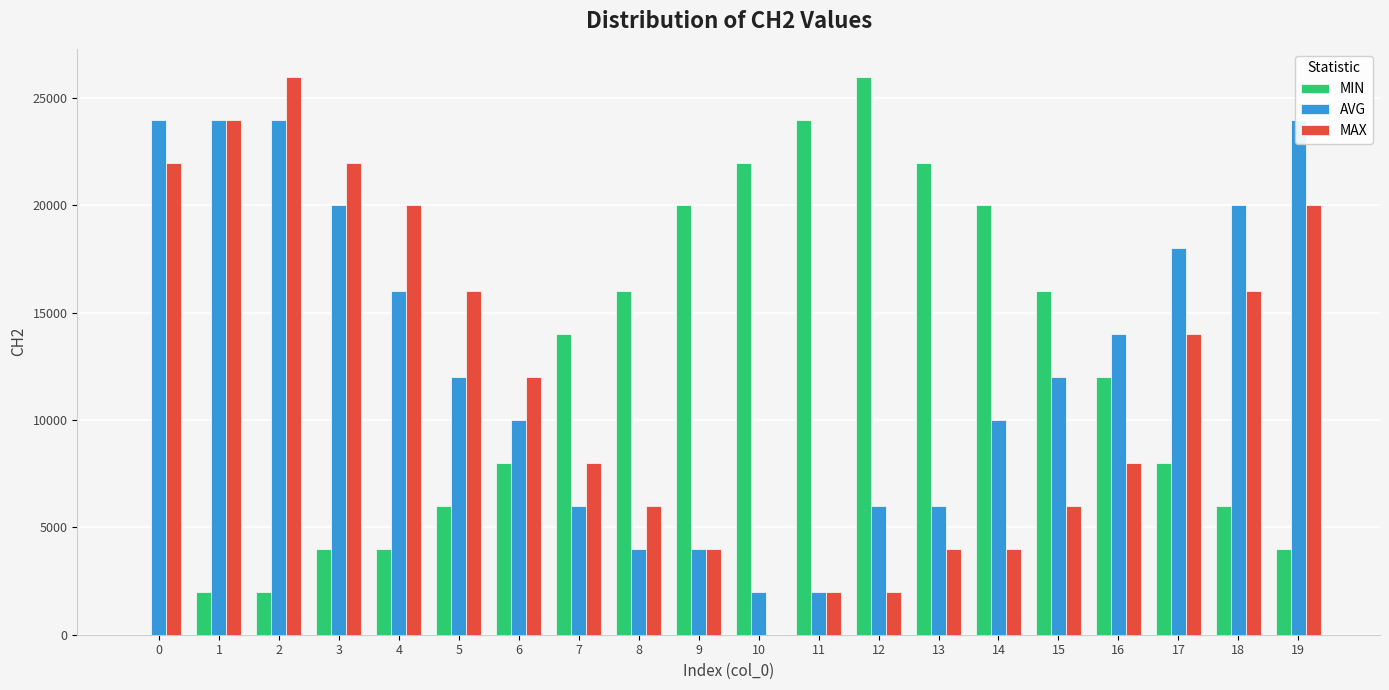

Where does the MIN series first go above 12000?

7